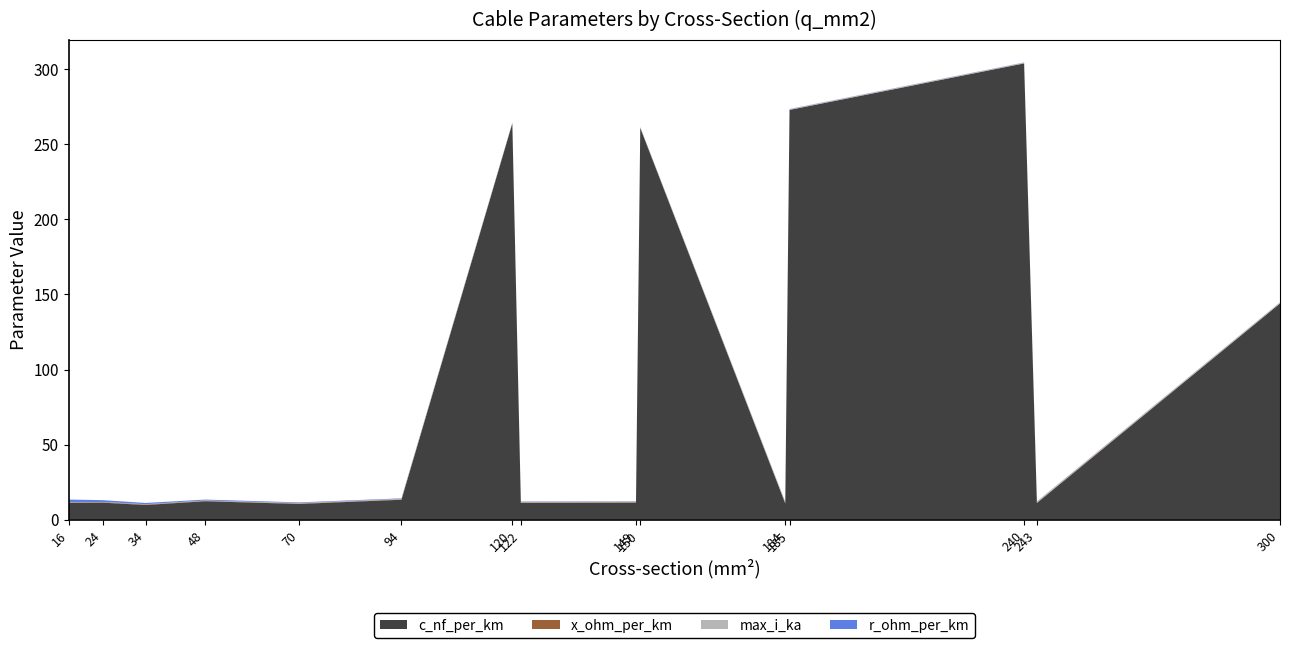

Reading left to right, list all the values displayed in this chart.

c_nf_per_km: 11.0	11.2	9.7	12.2	10.4	13.2	264.0	11.1	11.2	261.0	10.8	273.0	304.0	11.0	144.0
x_ohm_per_km: 0.3	0.3	0.4	0.3	0.3	0.3	0.1	0.3	0.3	0.1	0.3	0.1	0.1	0.3	0.1
max_i_ka: 0.1	0.1	0.2	0.2	0.3	0.3	0.2	0.4	0.5	0.3	0.5	0.4	0.4	0.6	0.6
r_ohm_per_km: 1.9	1.2	0.8	0.6	0.4	0.3	0.2	0.2	0.2	0.2	0.2	0.2	0.1	0.1	0.1